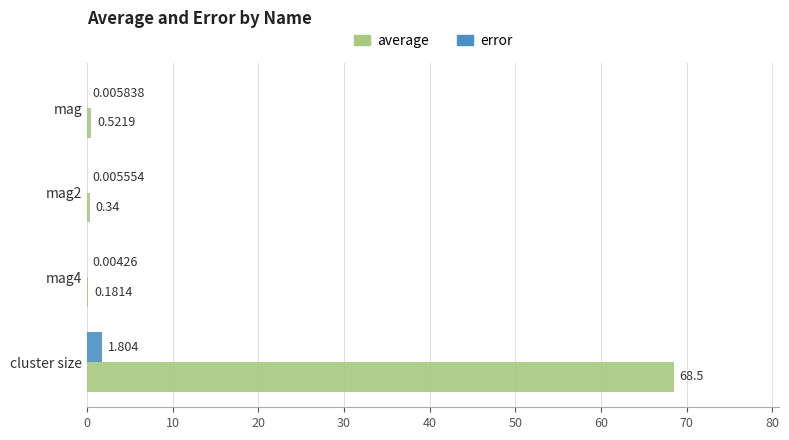

Which series changed the most between mag and cluster size?

average